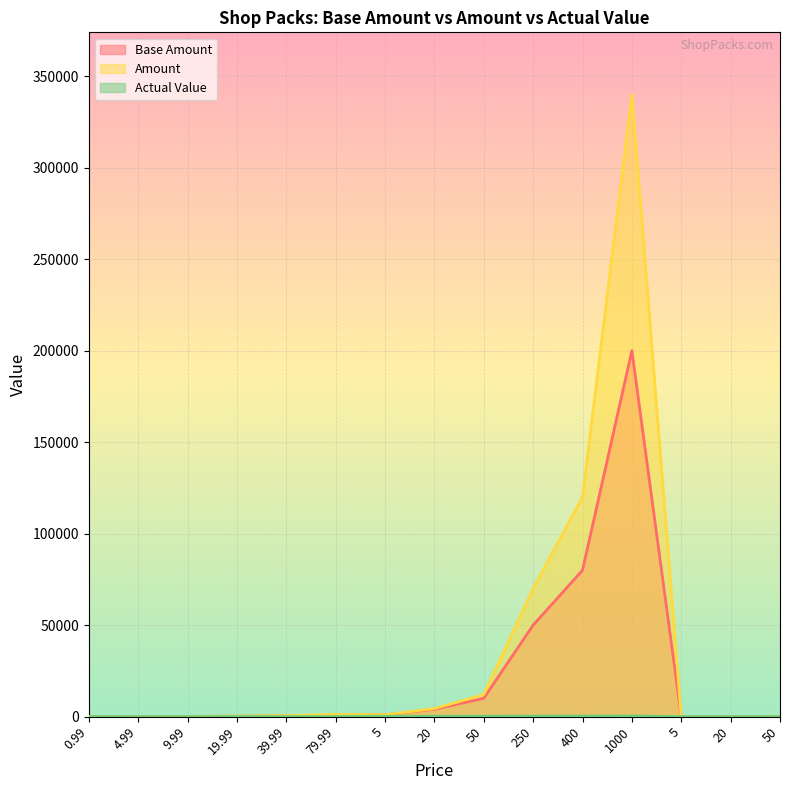

True or false: Amount and Base Amount cross at least once.

False